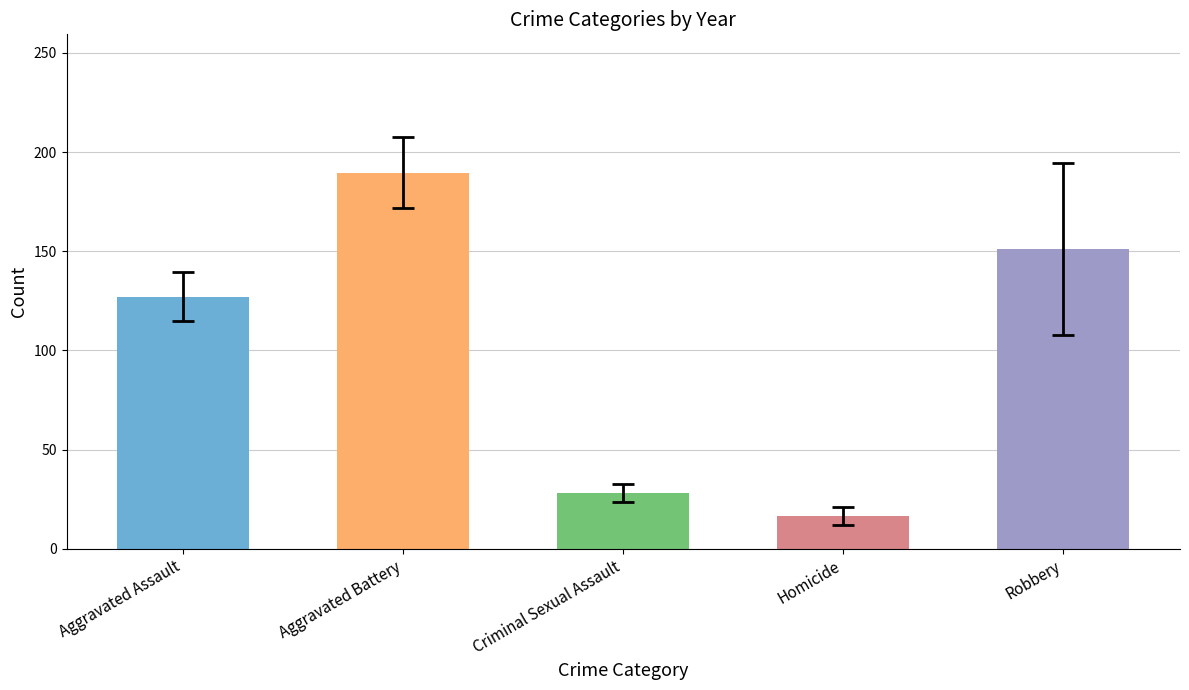

How many values exceed 127?

3